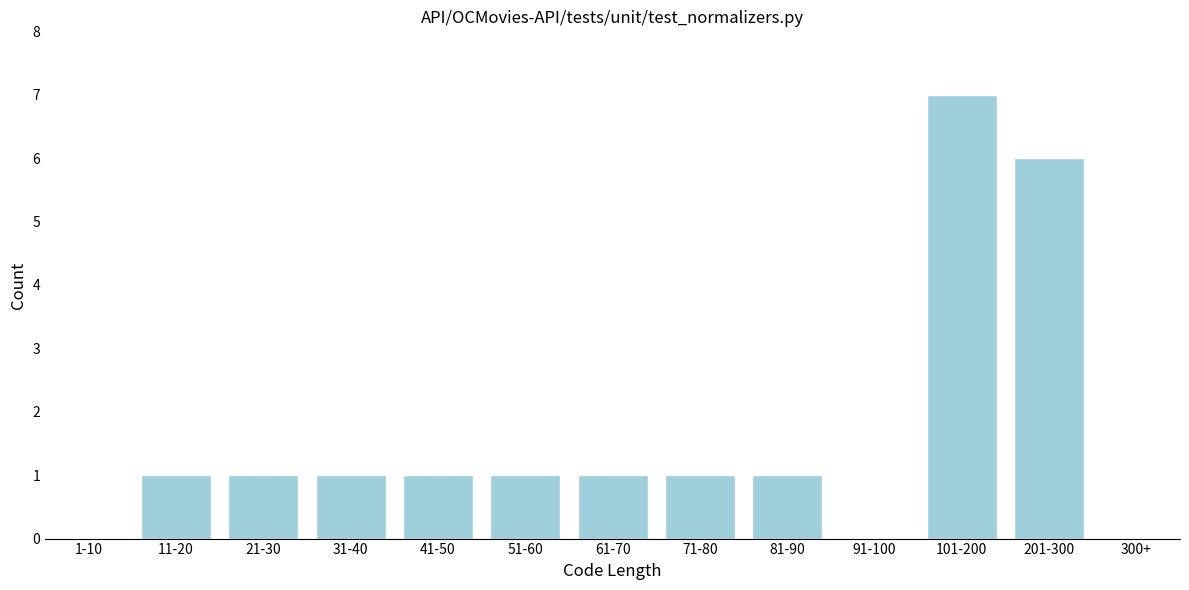

Reading left to right, list all the values displayed in this chart.

1-10=0	11-20=1	21-30=1	31-40=1	41-50=1	51-60=1	61-70=1	71-80=1	81-90=1	91-100=0	101-200=7	201-300=6	300+=0